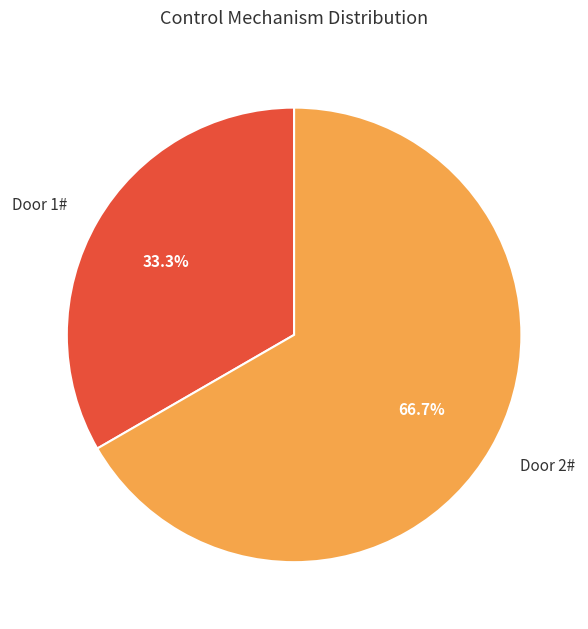

Is the sum of Door 2# and Door 1# greater than half?

Yes